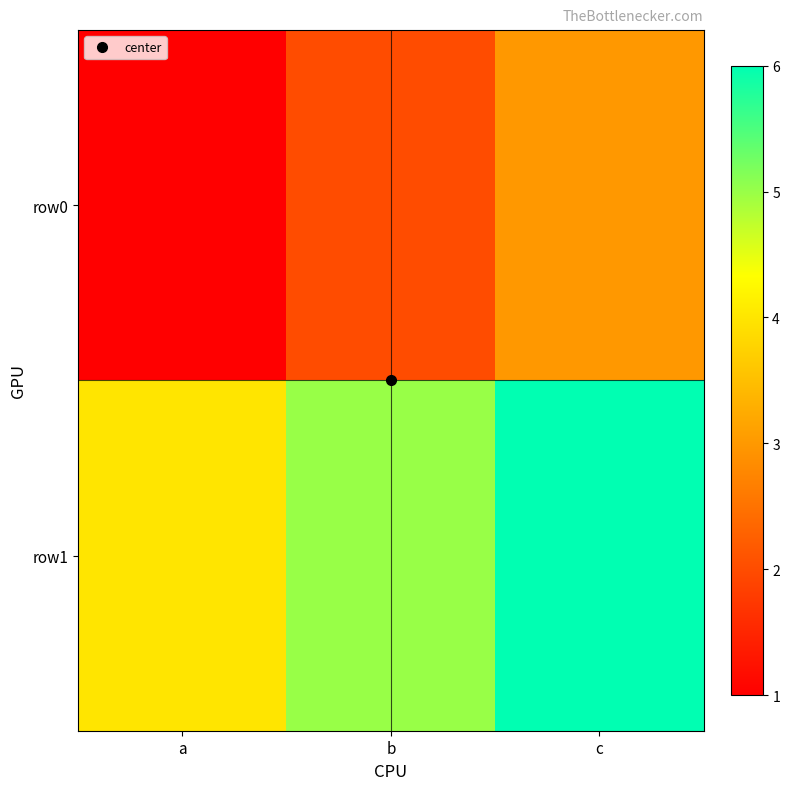

List the series in order of their overall mean, highest first.

row1, row0